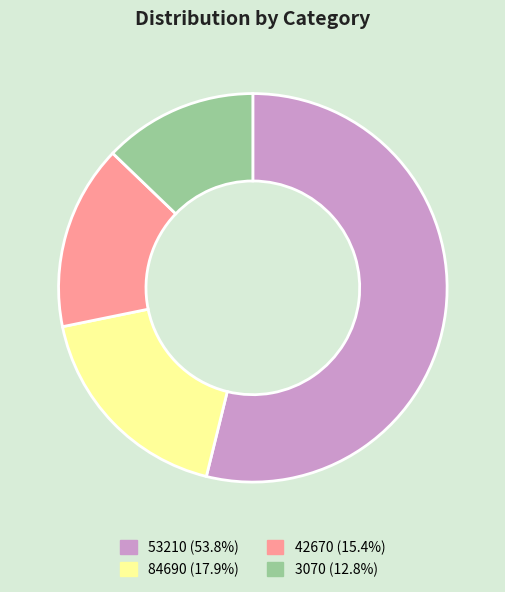

Approximately how many times larger is the value at 53210 (53.8%) compared to 84690 (17.9%)?

3.0